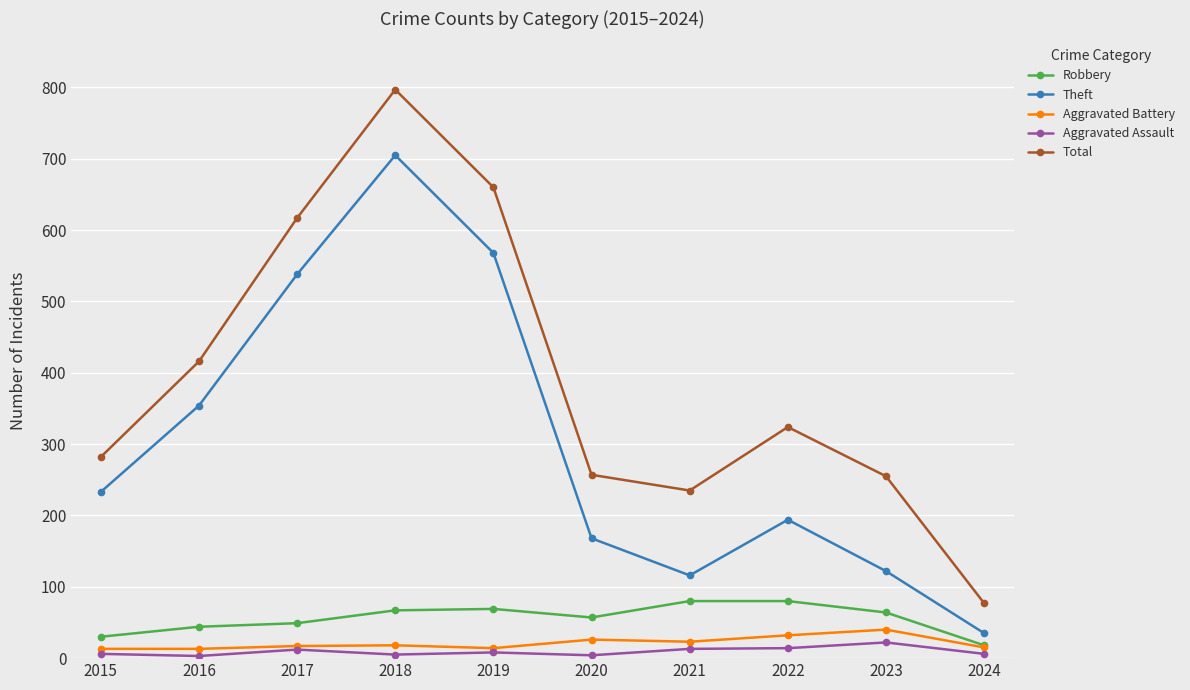

At which category is the sum across all series the highest?

2018